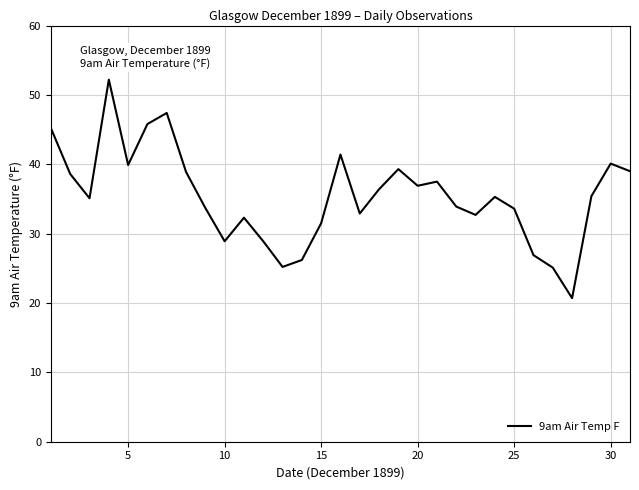

What is the average value?

35.4